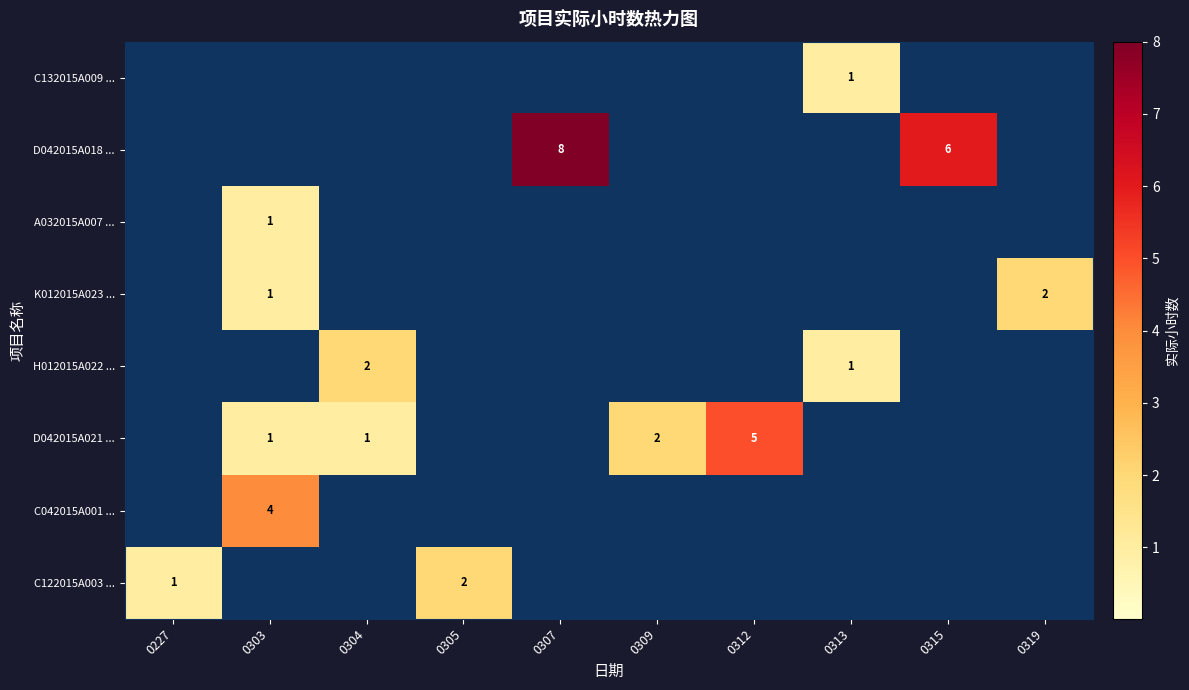

Is it true that D042015A021 ... equals 5 at 0312?

True